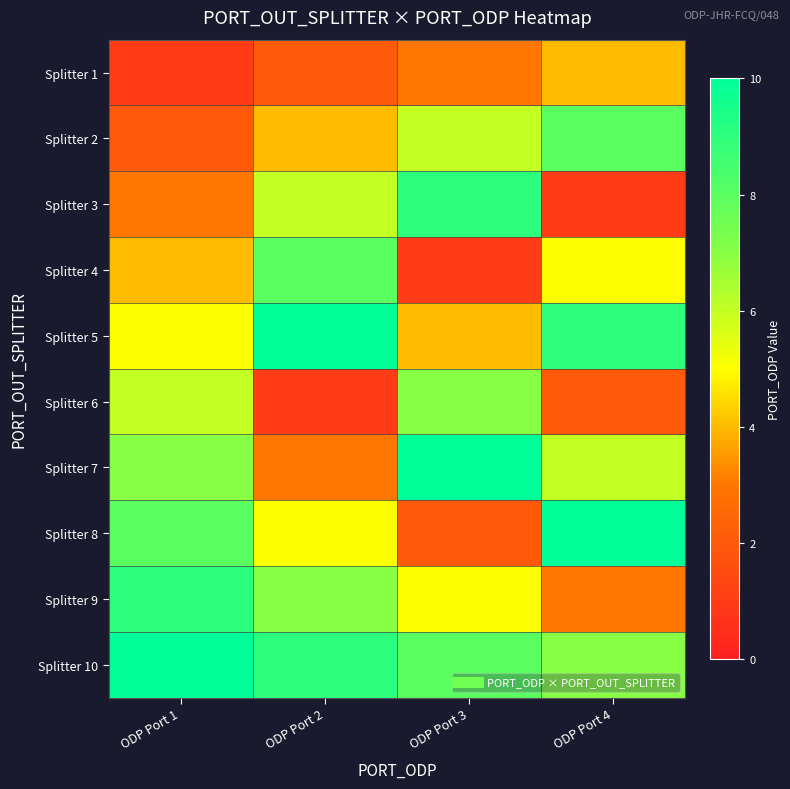

Count the number of categories in the chart.

4